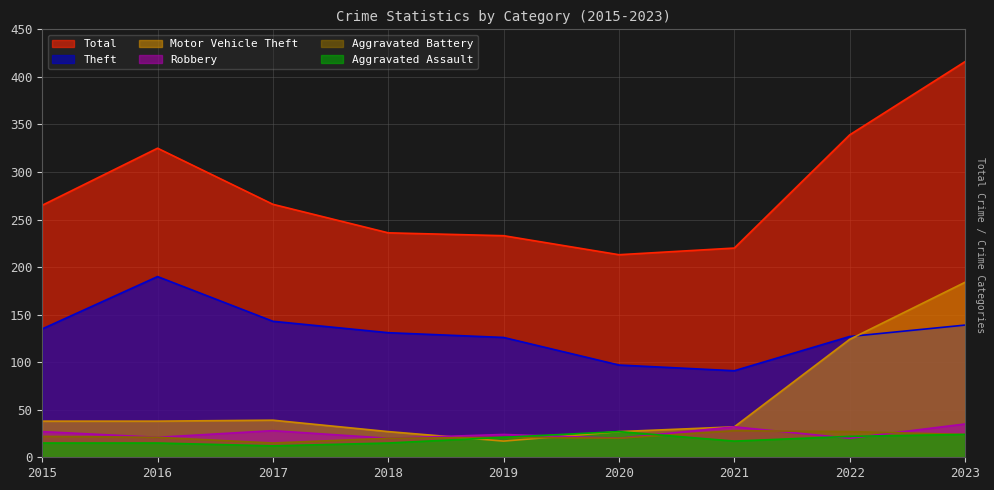

At which label does Motor Vehicle Theft first exceed 38?

2017